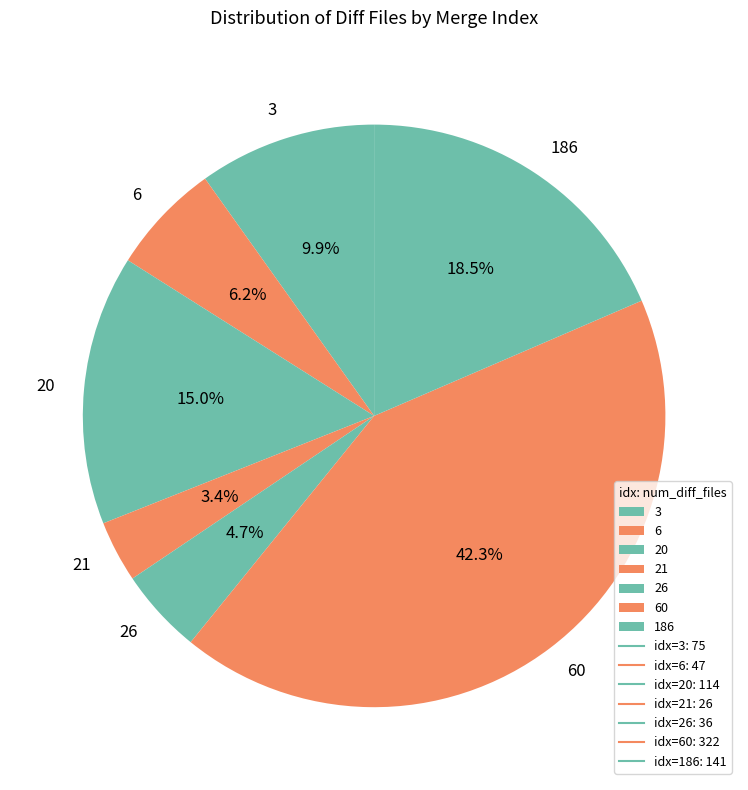

Is it true that 21 is 15% of the pie?

False